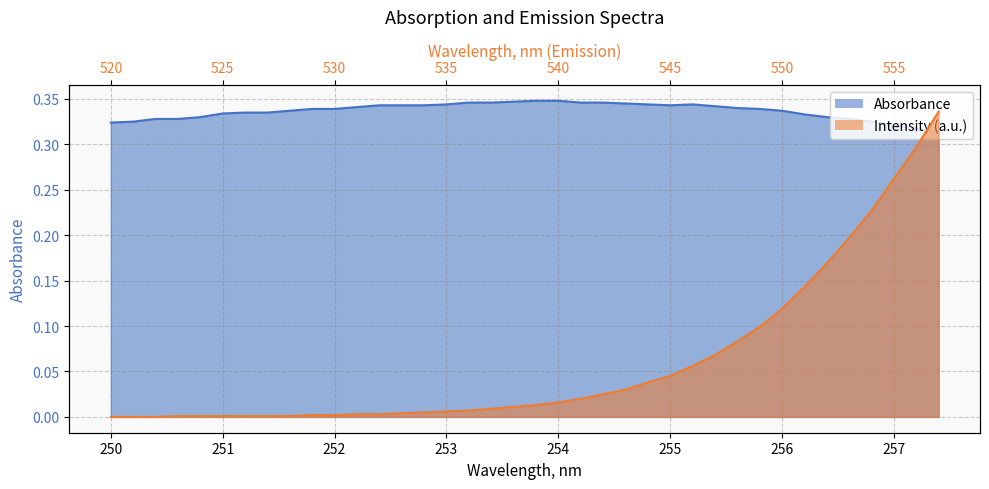

The value of Absorbance at 13 is 0.5. True or false?

False